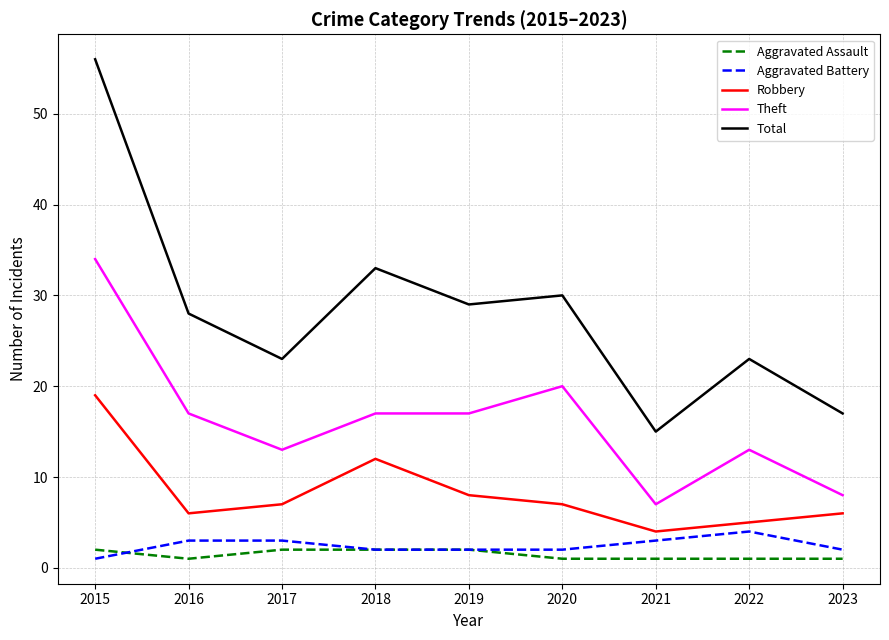

What is the average value of the Total series?

28